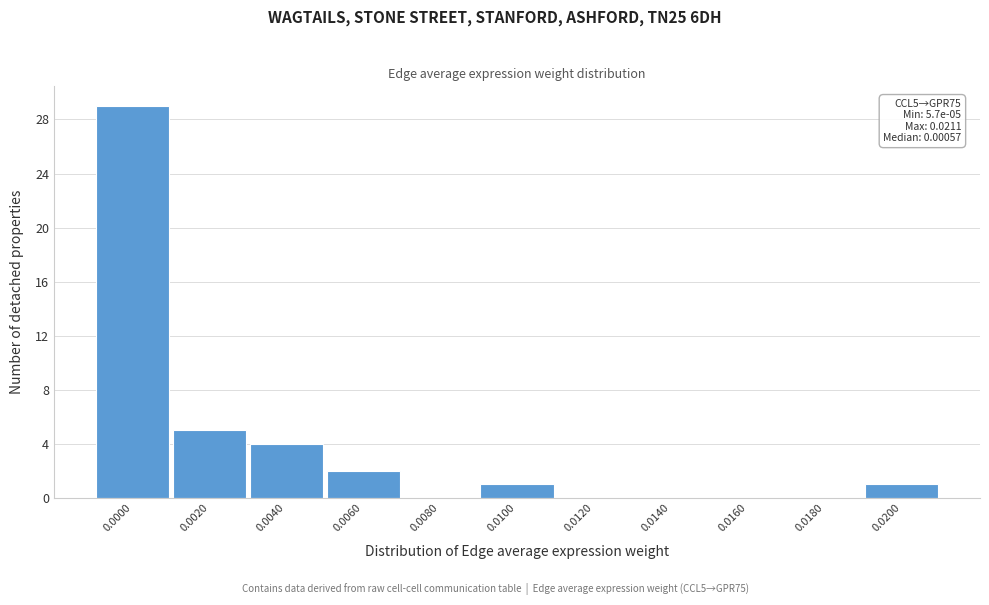

Reading left to right, what are all the values shown in this chart?

0.0000=29	0.0020=5	0.0040=4	0.0060=2	0.0080=0	0.0100=1	0.0120=0	0.0140=0	0.0160=0	0.0180=0	0.0200=1